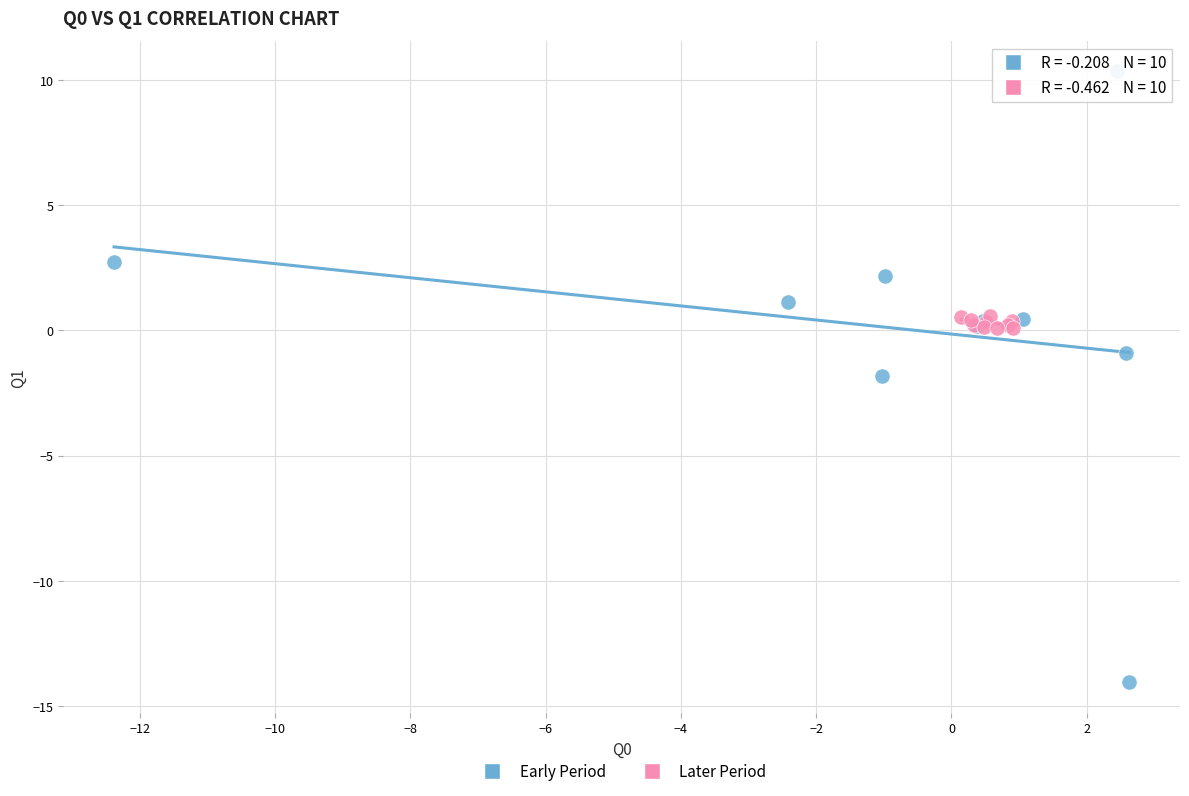

Which series contains the lowest Y value?

Early Period